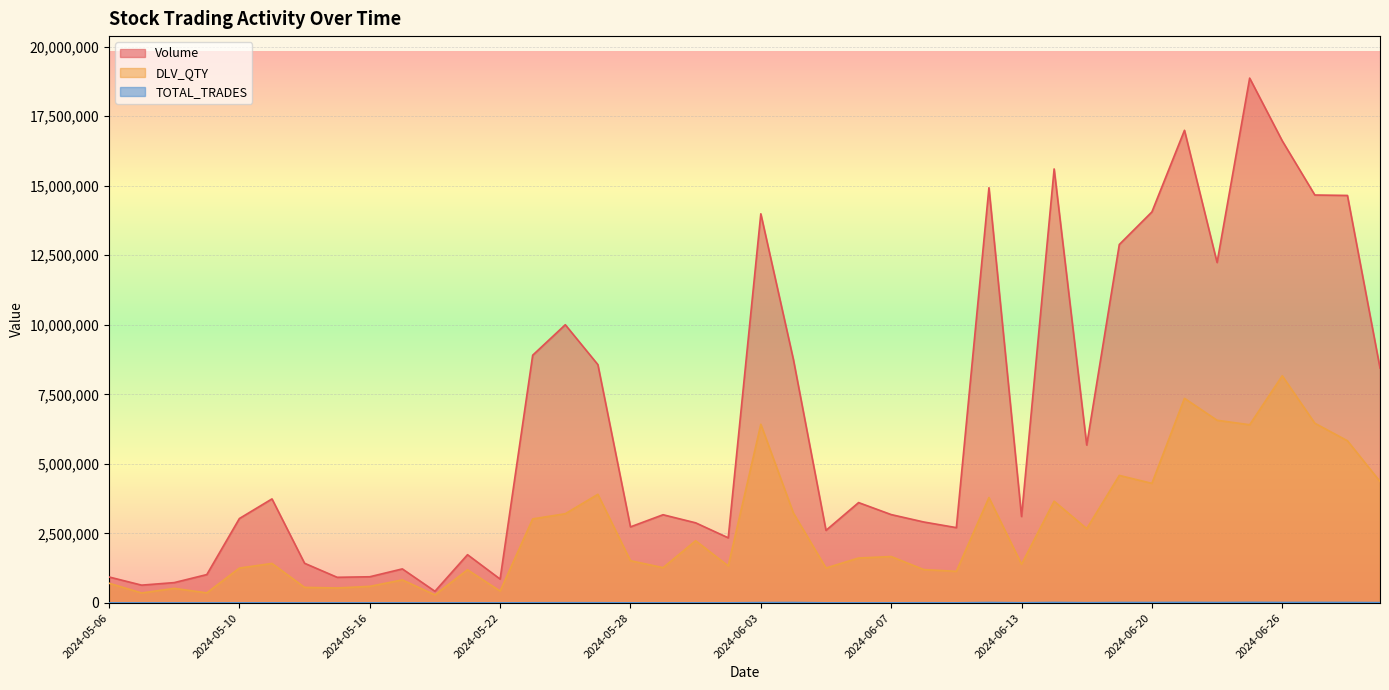

Reading left to right, what are all the values shown in this chart?

Volume: 2024-05-06=935447	2024-05-07=641707	2024-05-08=732747	2024-05-09=1021681	2024-05-10=3036325	2024-05-13=3741559	2024-05-14=1428269	2024-05-15=923465	2024-05-16=942781	2024-05-17=1225494	2024-05-18=421065	2024-05-21=1736421	2024-05-22=860000	2024-05-23=8906776	2024-05-24=10002040	2024-05-27=8568639	2024-05-28=2736189	2024-05-29=3172347	2024-05-30=2881822	2024-05-31=2342728	2024-06-03=13988771	2024-06-04=8749491	2024-06-05=2610672	2024-06-06=3609293	2024-06-07=3178222	2024-06-10=2911607	2024-06-11=2709088	2024-06-12=14925723	2024-06-13=3109408	2024-06-14=15601760	2024-06-18=5677856	2024-06-19=12885202	2024-06-20=14055968	2024-06-21=16990709	2024-06-24=12238420	2024-06-25=18866475	2024-06-26=16612465	2024-06-27=14664597	2024-06-28=14648757	2024-07-01=8444462
DLV_QTY: 2024-05-06=710820	2024-05-07=360212	2024-05-08=525822	2024-05-09=363987	2024-05-10=1254396	2024-05-13=1422106	2024-05-14=561520	2024-05-15=539551	2024-05-16=597922	2024-05-17=829603	2024-05-18=292600	2024-05-21=1193075	2024-05-22=429360	2024-05-23=3022460	2024-05-24=3208650	2024-05-27=3906430	2024-05-28=1520032	2024-05-29=1270300	2024-05-30=2238318	2024-05-31=1332454	2024-06-03=6424923	2024-06-04=3233740	2024-06-05=1257576	2024-06-06=1616601	2024-06-07=1669498	2024-06-10=1201034	2024-06-11=1137900	2024-06-12=3791190	2024-06-13=1394716	2024-06-14=3659493	2024-06-18=2673244	2024-06-19=4585545	2024-06-20=4300784	2024-06-21=7356117	2024-06-24=6568514	2024-06-25=6406409	2024-06-26=8167061	2024-06-27=6461341	2024-06-28=5832102	2024-07-01=4368115
TOTAL_TRADES: 2024-05-06=2171	2024-05-07=2185	2024-05-08=1643	2024-05-09=2191	2024-05-10=3024	2024-05-13=5386	2024-05-14=1946	2024-05-15=3509	2024-05-16=2958	2024-05-17=3082	2024-05-18=1369	2024-05-21=4225	2024-05-22=2520	2024-05-23=7333	2024-05-24=8690	2024-05-27=8251	2024-05-28=4453	2024-05-29=4272	2024-05-30=3098	2024-05-31=4886	2024-06-03=13618	2024-06-04=16203	2024-06-05=5103	2024-06-06=4541	2024-06-07=4782	2024-06-10=7611	2024-06-11=5367	2024-06-12=17001	2024-06-13=7931	2024-06-14=18642	2024-06-18=10155	2024-06-19=17311	2024-06-20=16730	2024-06-21=20980	2024-06-24=16469	2024-06-25=22194	2024-06-26=18280	2024-06-27=19547	2024-06-28=18185	2024-07-01=13037